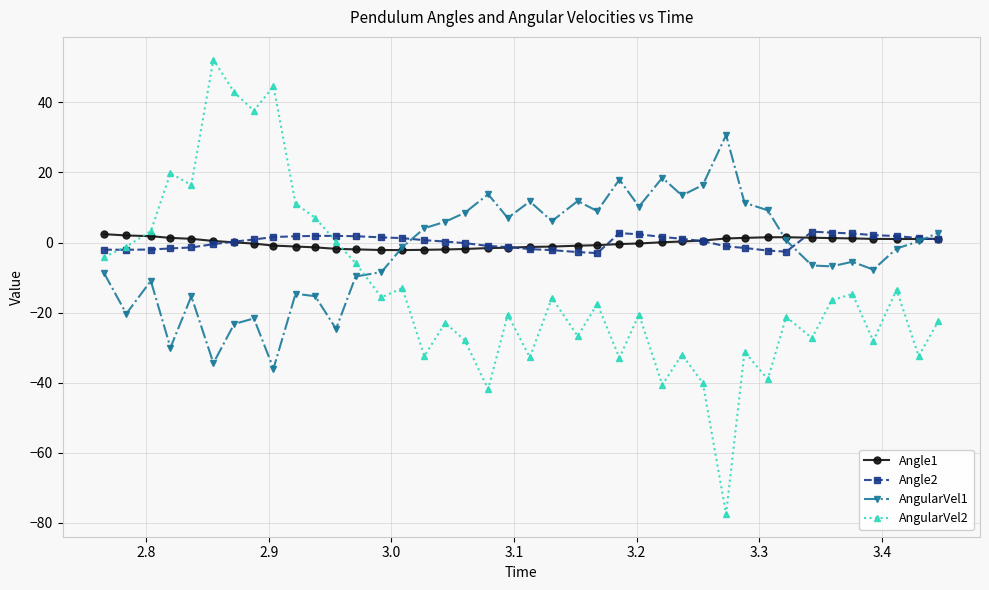

What is the value of the Angle1 point at the 5th from the left?

1.1